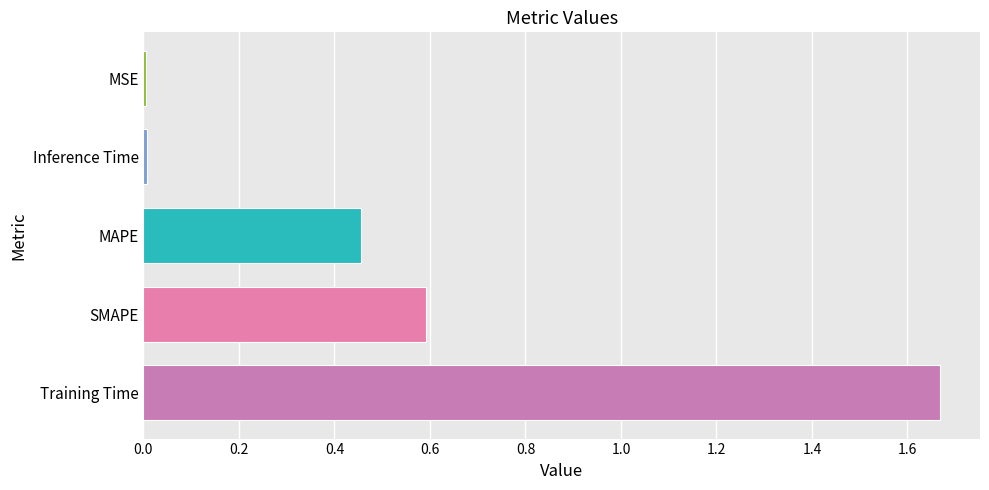

What is the change in value from Training Time to SMAPE?

-1.1